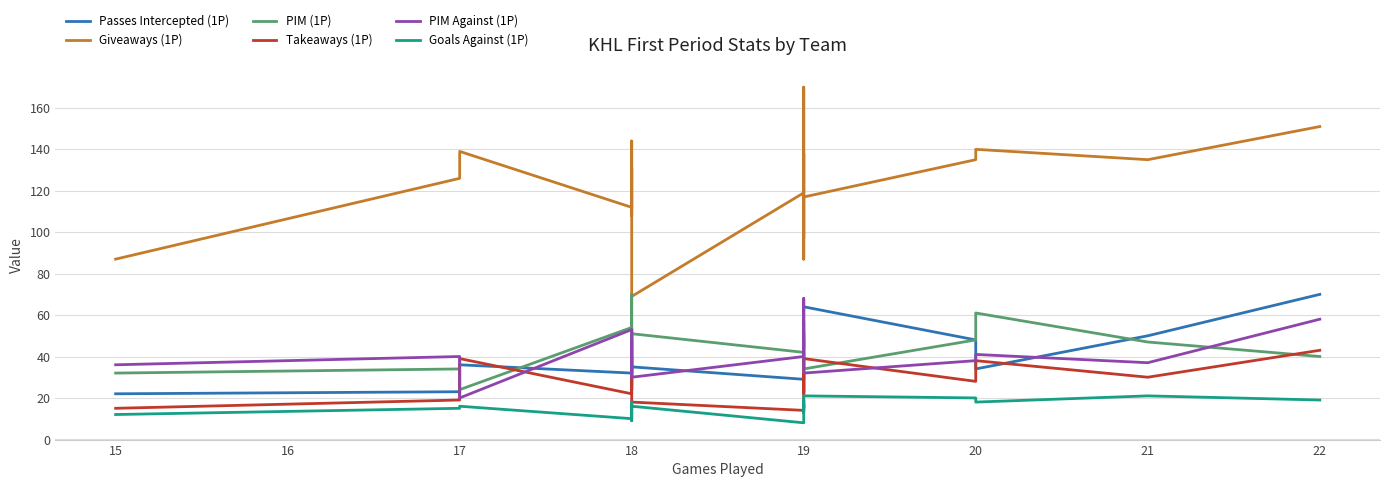

Does the chart display data point markers on the line(s)?

No